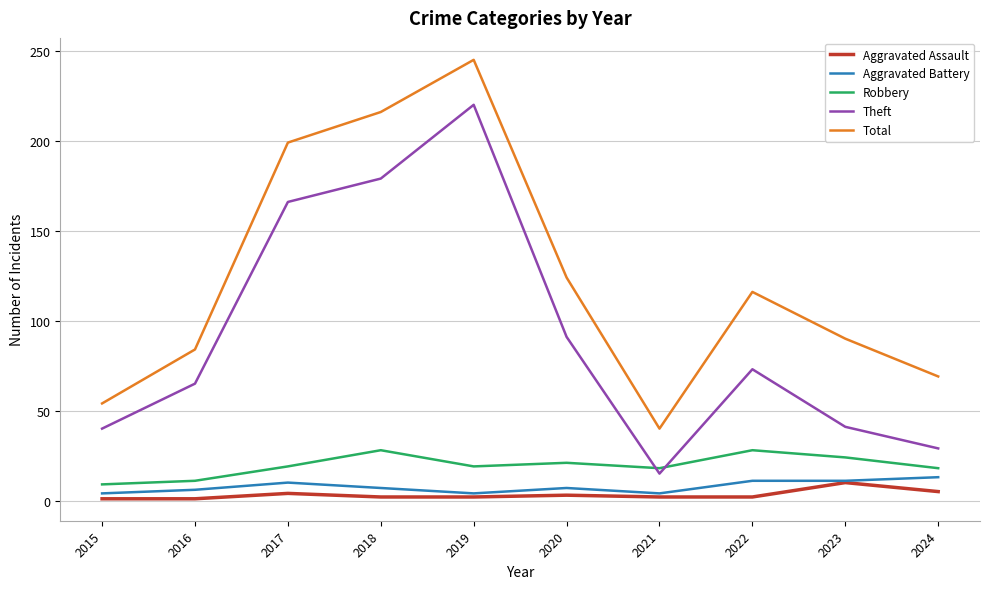

What value does the Total series have at 2020?

124